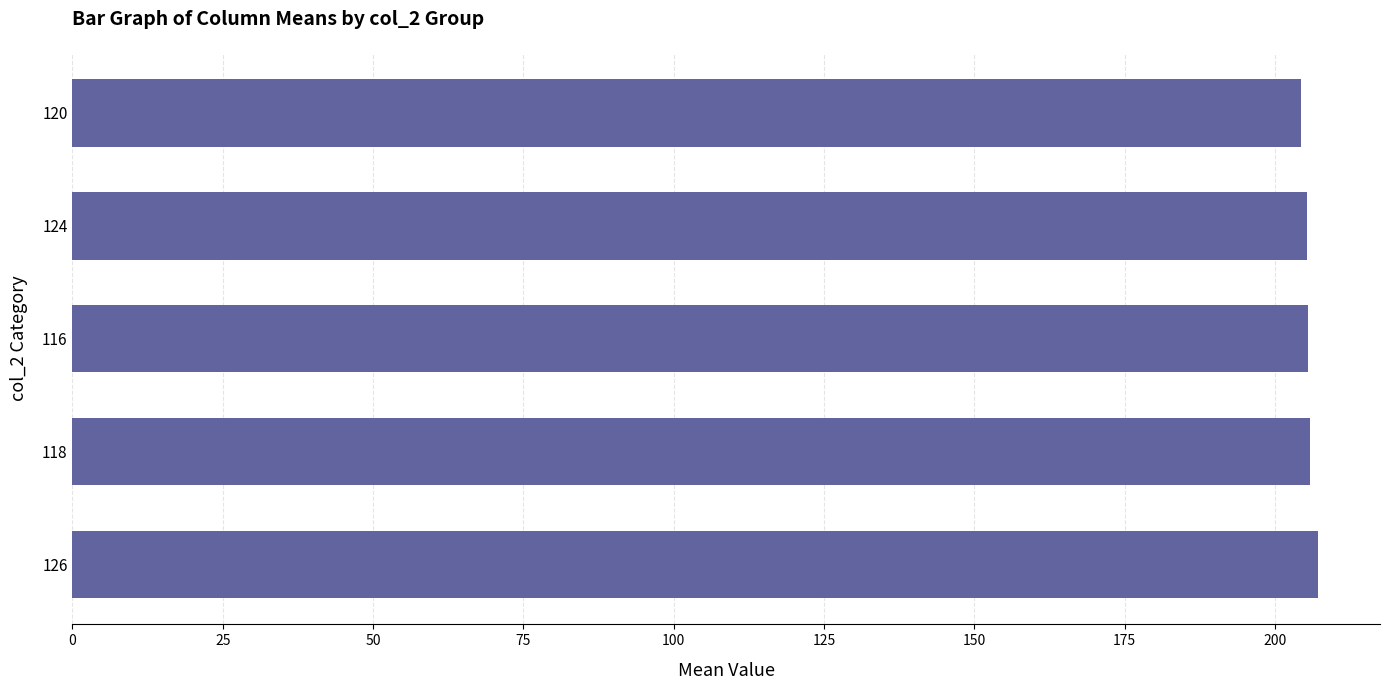

True or false: the data shows 205.8 at 118.

True